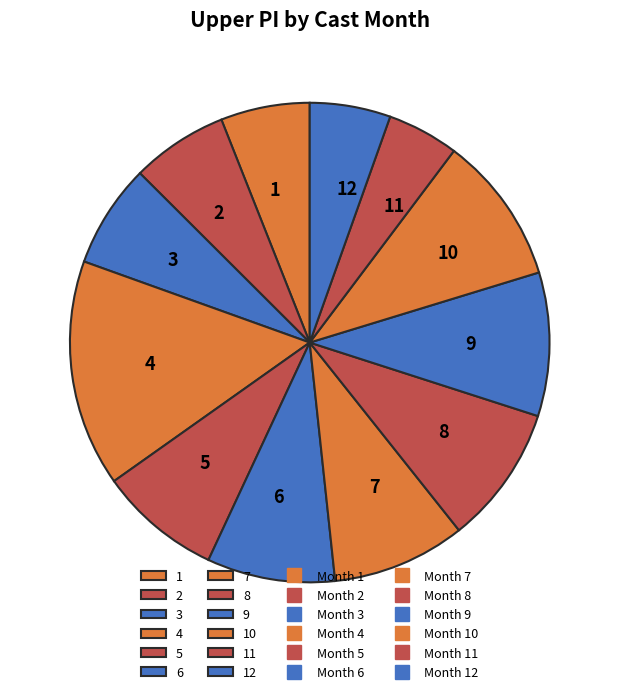

Is there a majority slice in this chart?

No